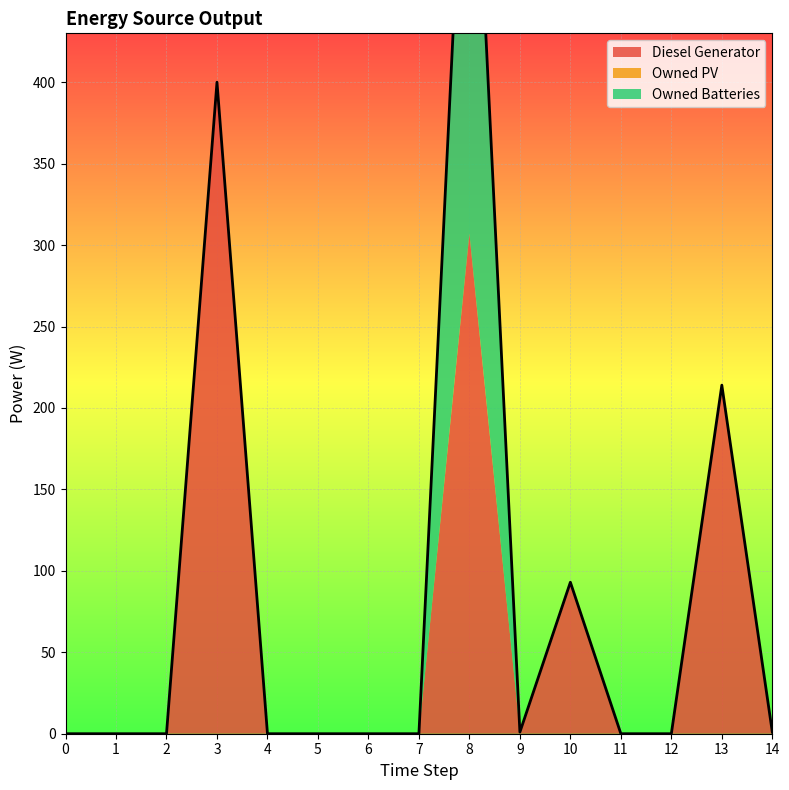

What is the difference between the second highest and minimum values in the Owned Batteries series?

1